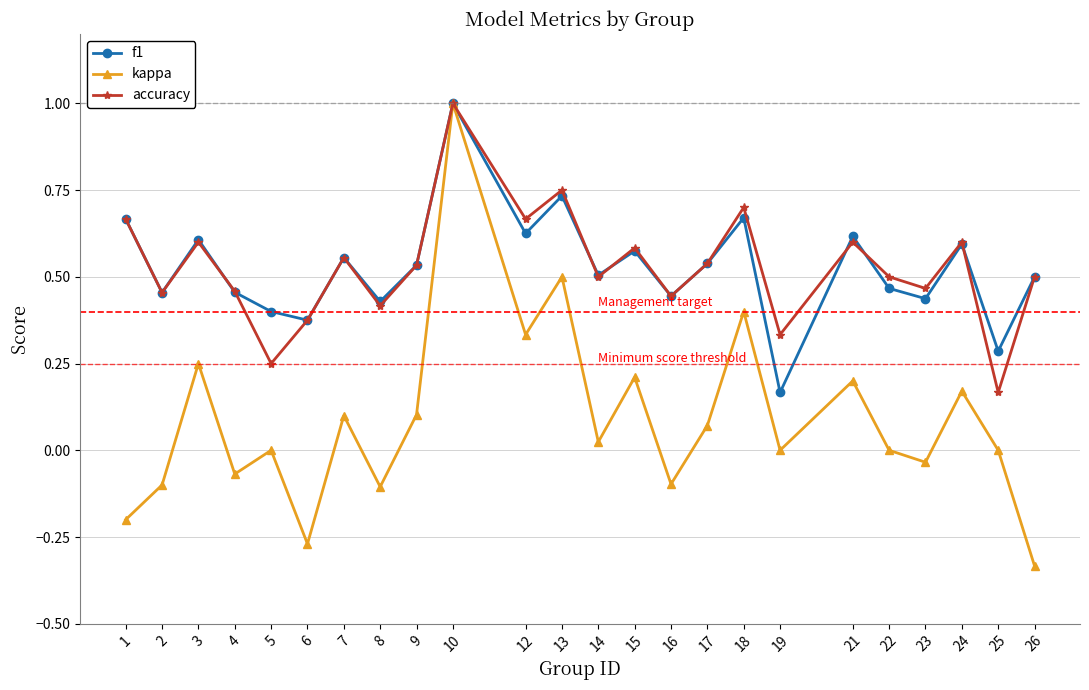

At which category is the sum across all series the highest?

10